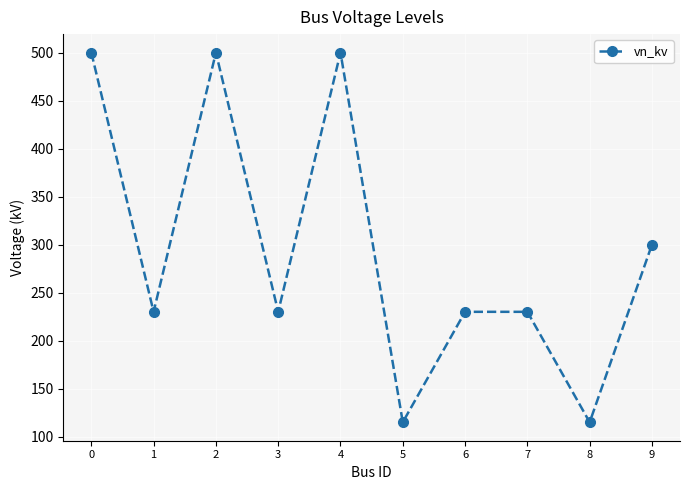

What is the maximum value shown in the chart?

500